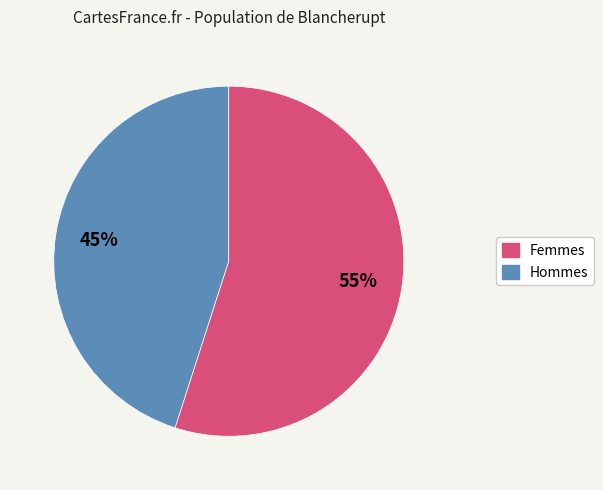

To the nearest percent, what is the difference between the largest and smallest slice percentages?

10%